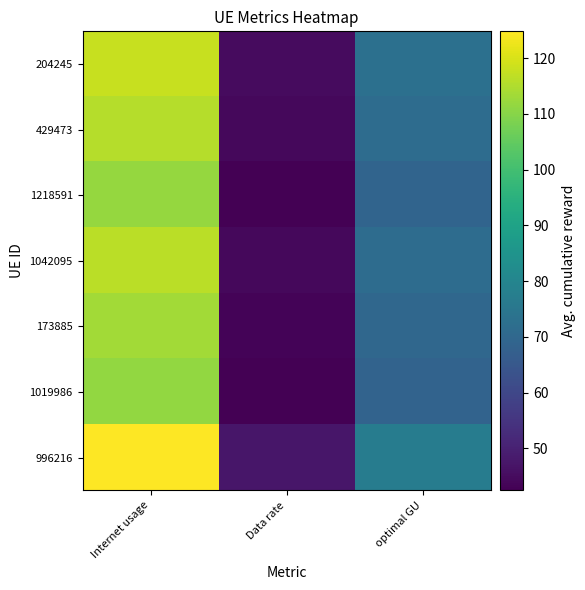

What is the smallest value displayed?

42.4